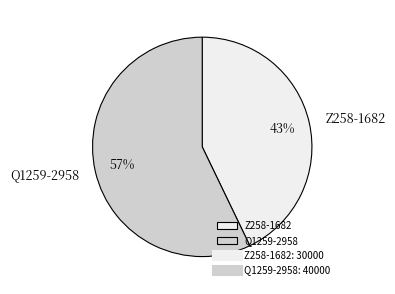

Which category has the biggest portion of the pie?

Q1259-2958